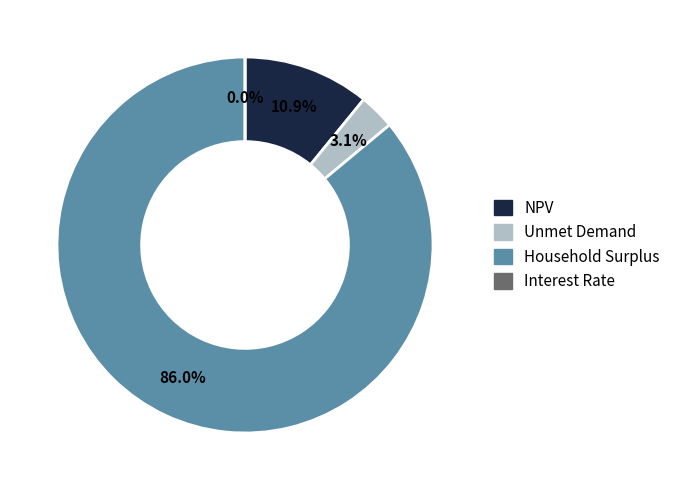

What percentage is the Household Surplus slice, to the nearest percent?

86%